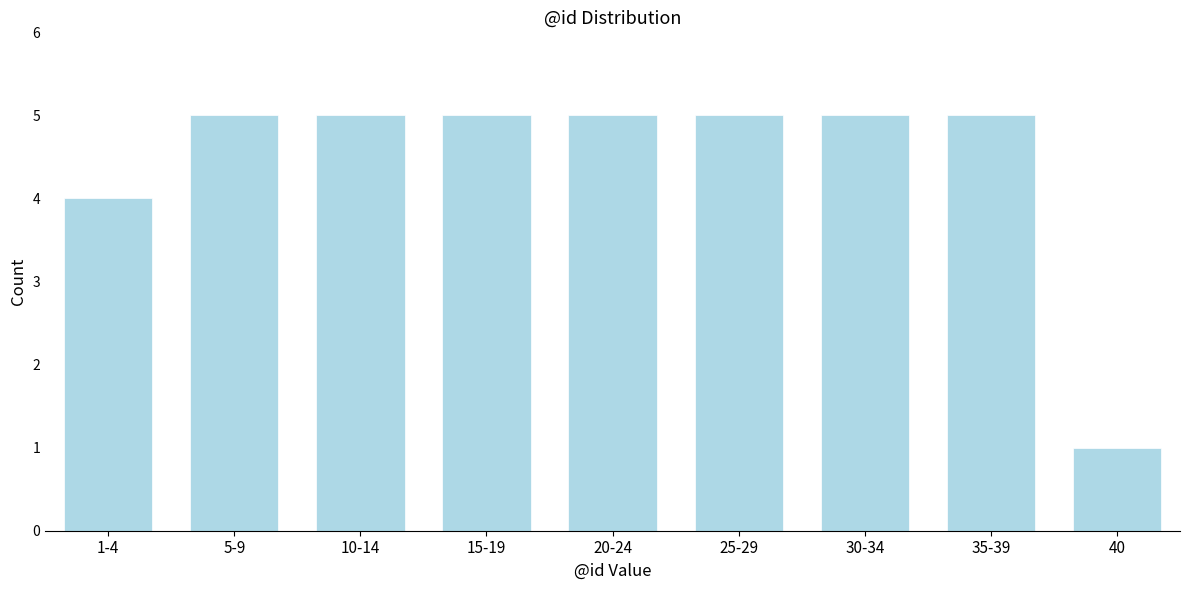

Reading right to left, what are all the values shown in this chart?

40=1	35-39=5	30-34=5	25-29=5	20-24=5	15-19=5	10-14=5	5-9=5	1-4=4